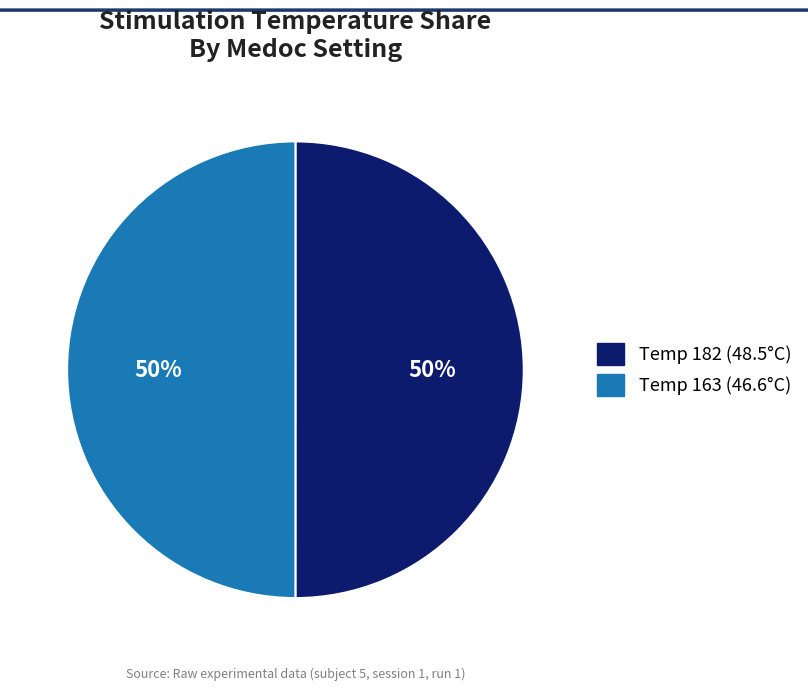

To the nearest percent, what is the average slice percentage?

50%